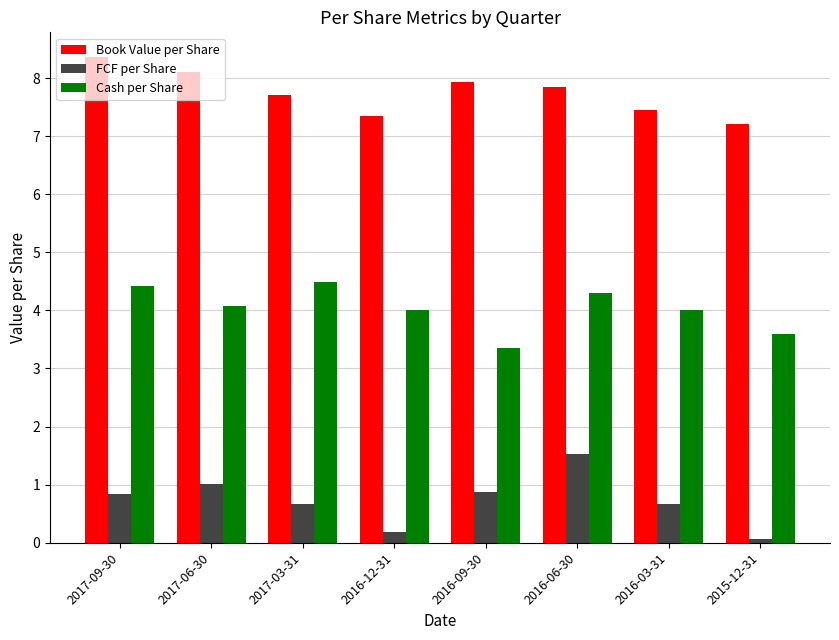

Where is Cash per Share nearest to the value 3?

2016-09-30